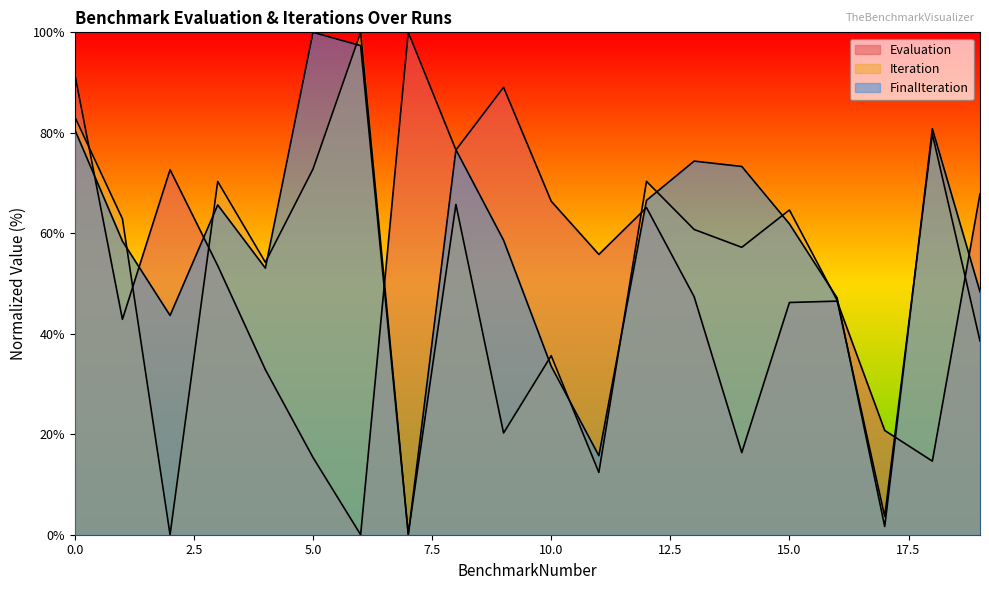

What are all the series names shown in the legend?

Evaluation, Iteration, FinalIteration